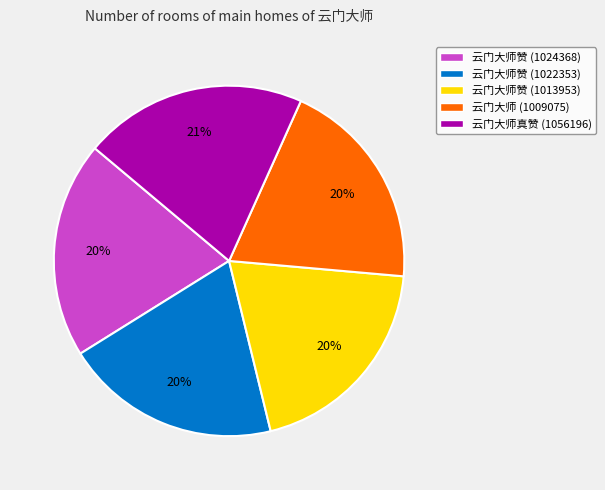

Is it true that 云门大师赞 (1024368) is 20% of the pie?

True